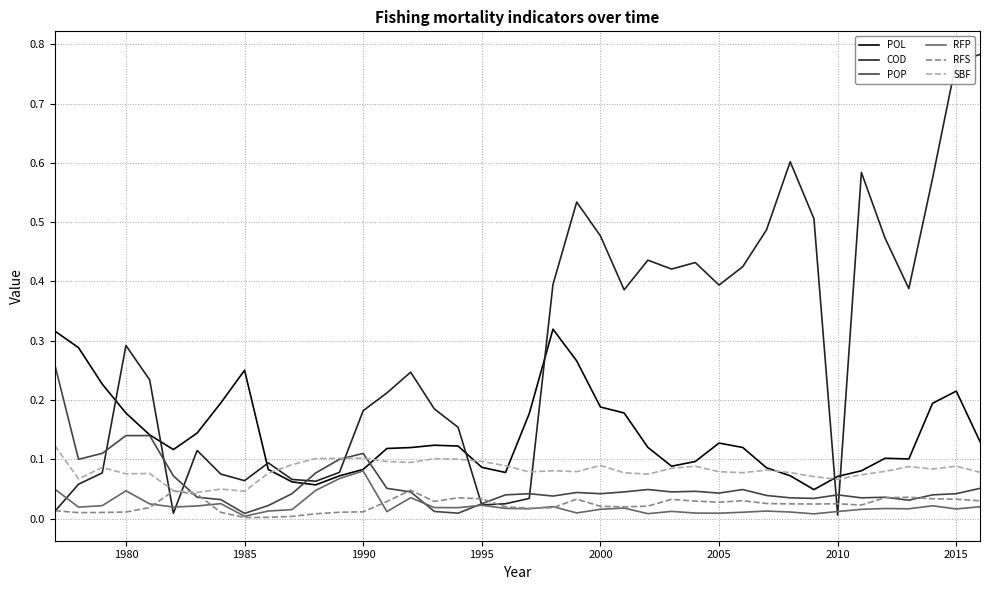

Which series has the largest total across all categories?

COD